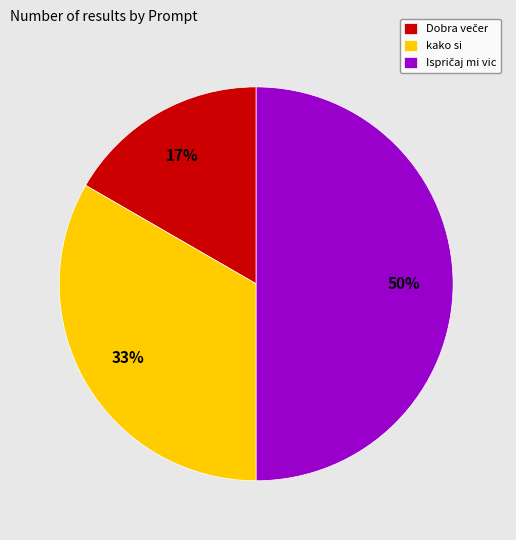

What percentage is the kako si slice, to the nearest percent?

33%